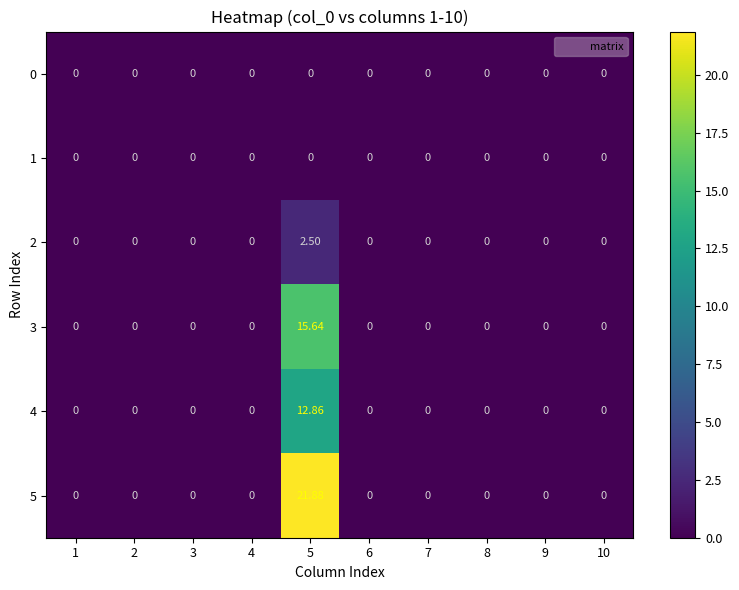

At how many categories does at least one series exceed 13?

1